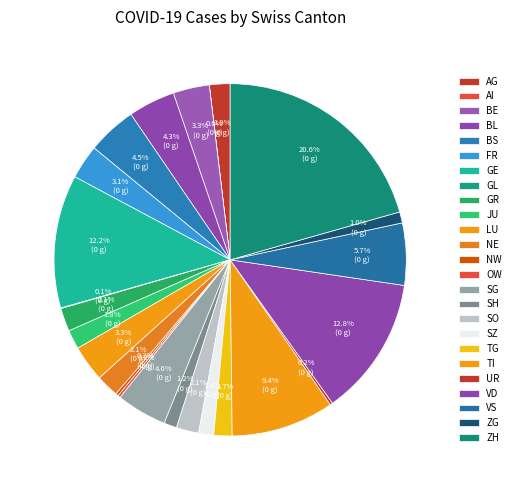

True or false: BE accounts for 3% of the total.

True